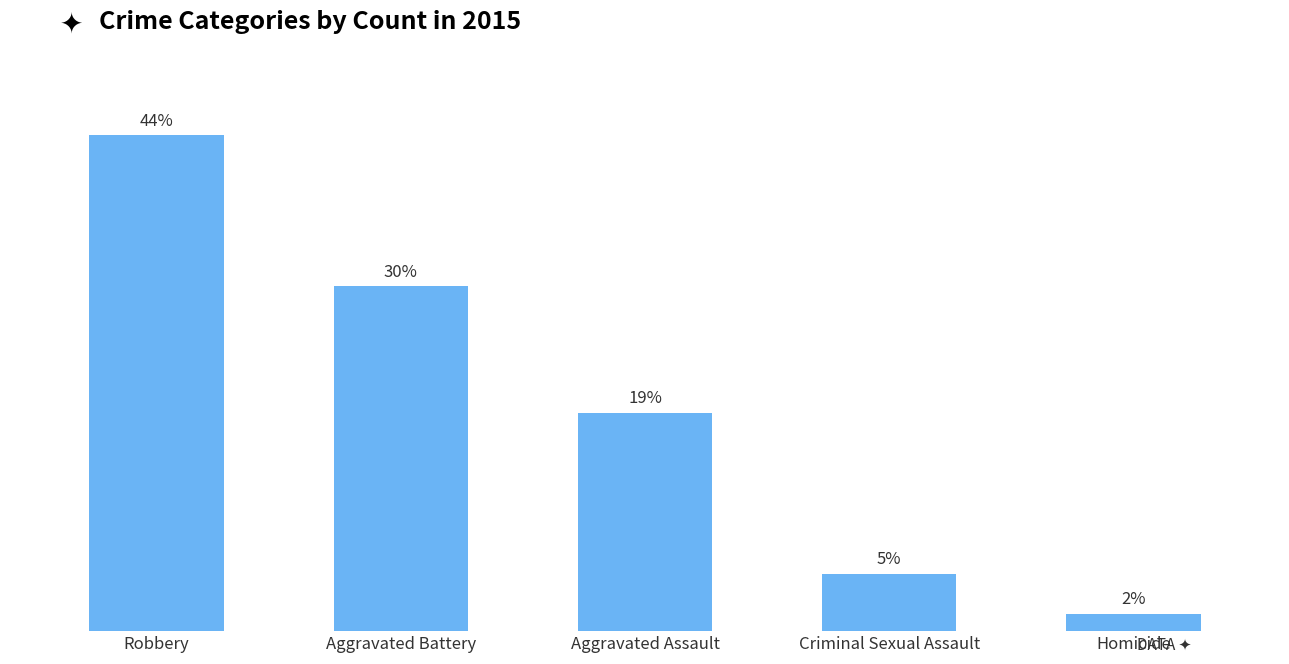

What position from the left is Criminal Sexual Assault?

4